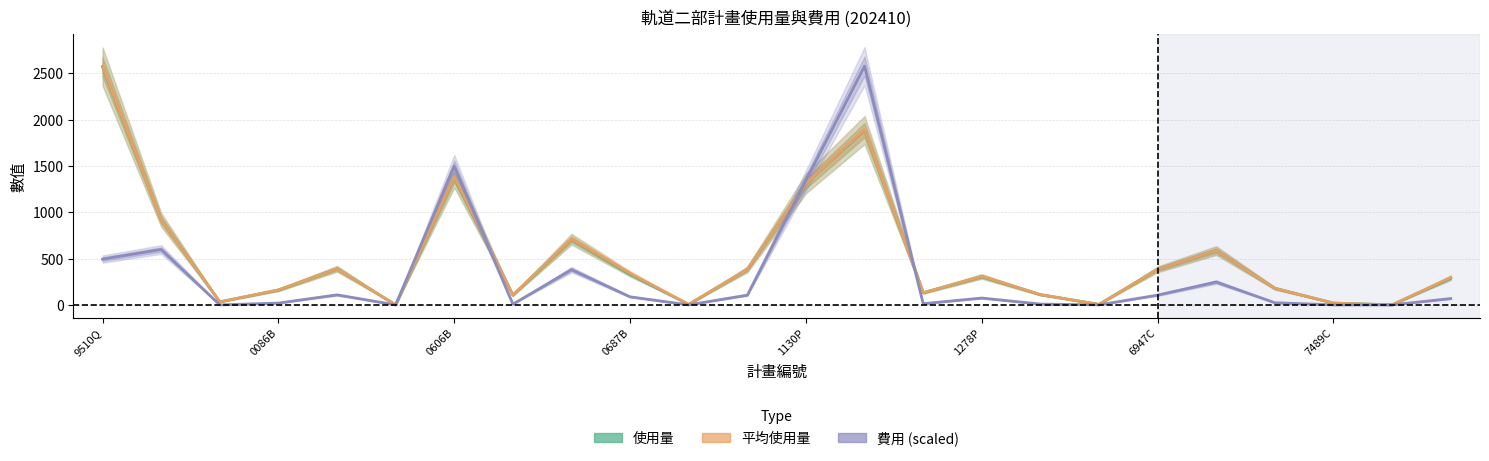

What value does the 平均使用量 series have at 16?

111.2